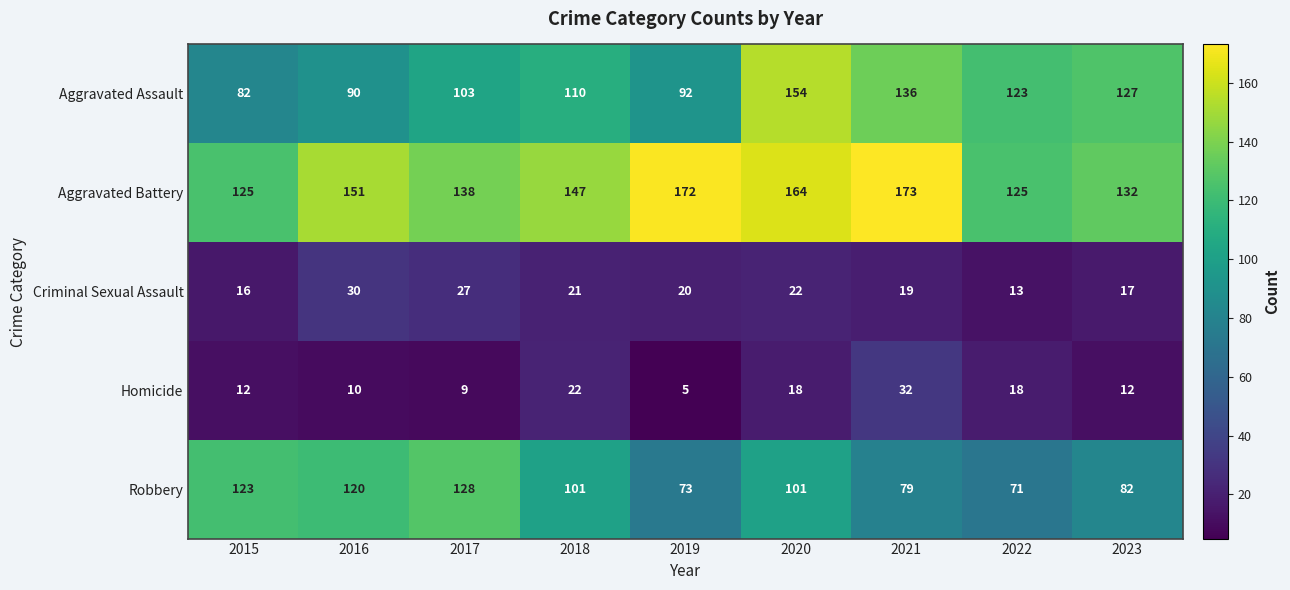

True or false: Criminal Sexual Assault has a value of 9 at 2023.

False